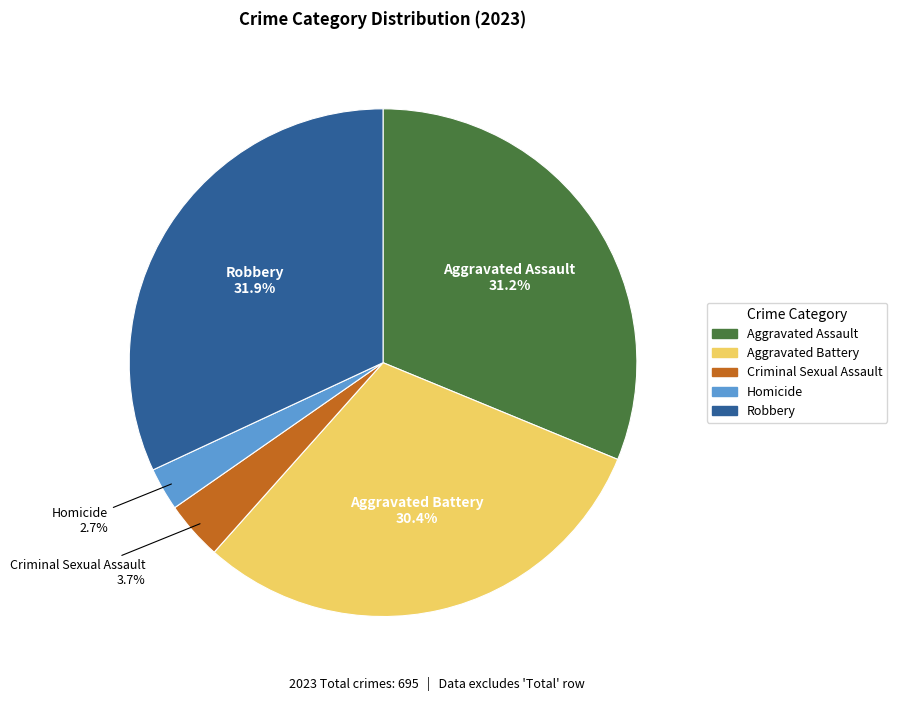

Does any single category account for the majority?

No